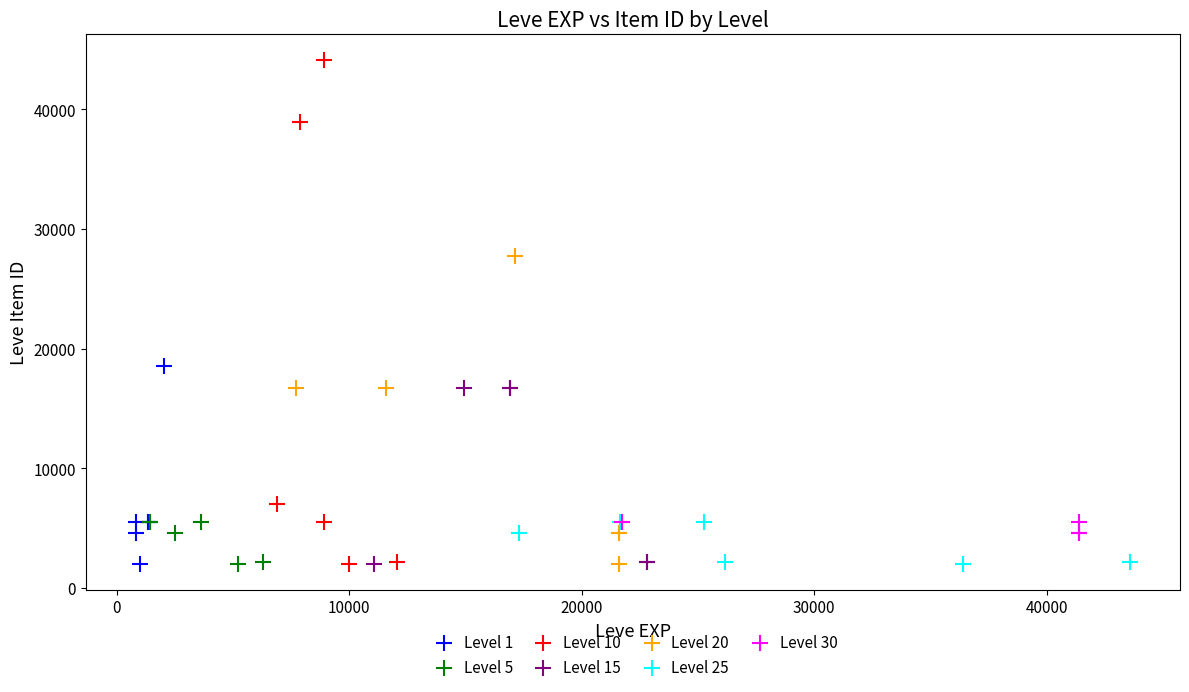

Which series has the widest spread of Y values?

Level 10